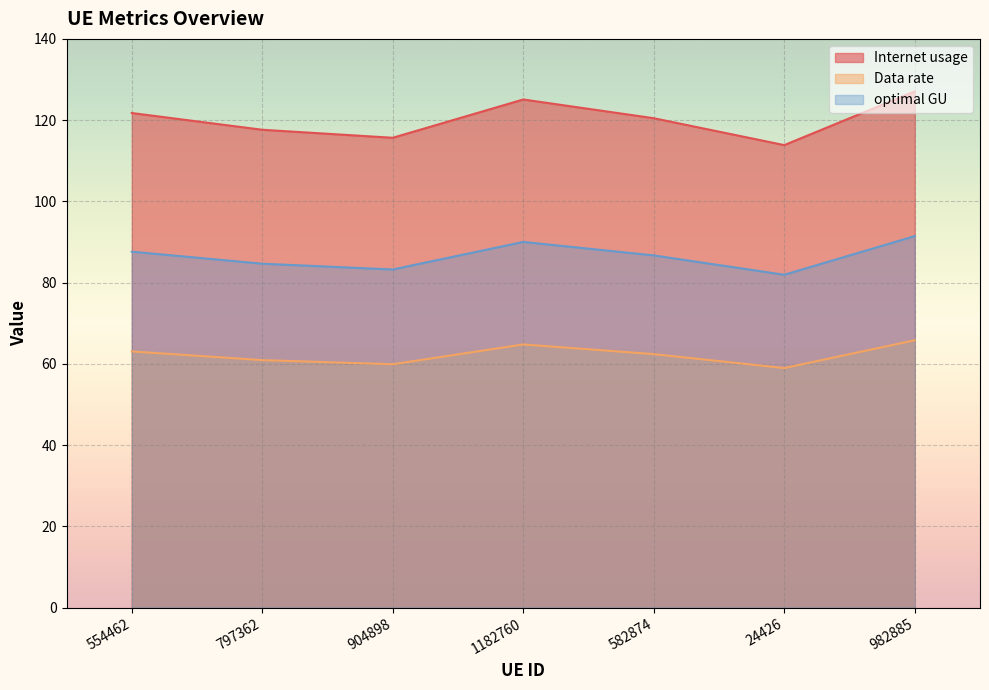

Reading left to right, extract all data points from this chart.

Internet usage: 554462=121.8	797362=117.6	904898=115.7	1182760=125.1	582874=120.5	24426=113.8	982885=127.1
Data rate: 554462=63.0	797362=60.9	904898=59.9	1182760=64.8	582874=62.4	24426=59.0	982885=65.8
optimal GU: 554462=87.6	797362=84.6	904898=83.2	1182760=90.0	582874=86.7	24426=81.9	982885=91.4